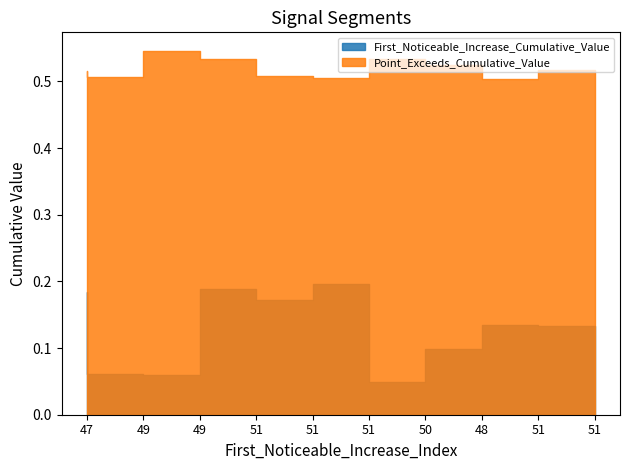

Rank the series by their average value, from lowest to highest.

First_Noticeable_Increase_Cumulative_Value, Point_Exceeds_Cumulative_Value